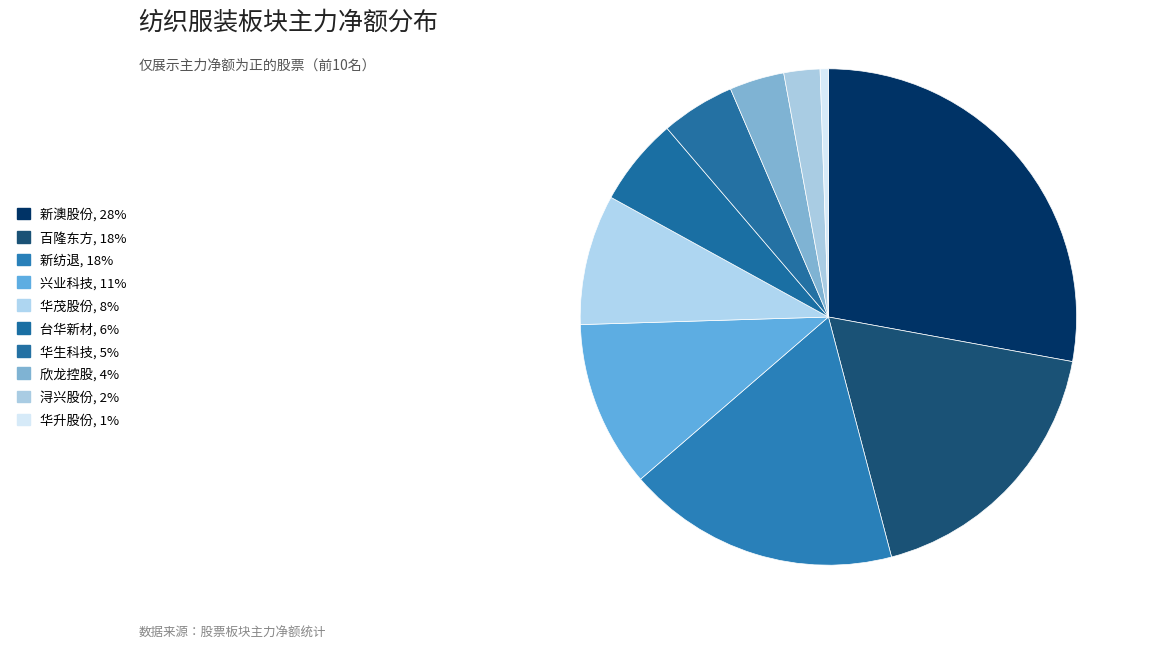

How many slices are in this pie chart?

10